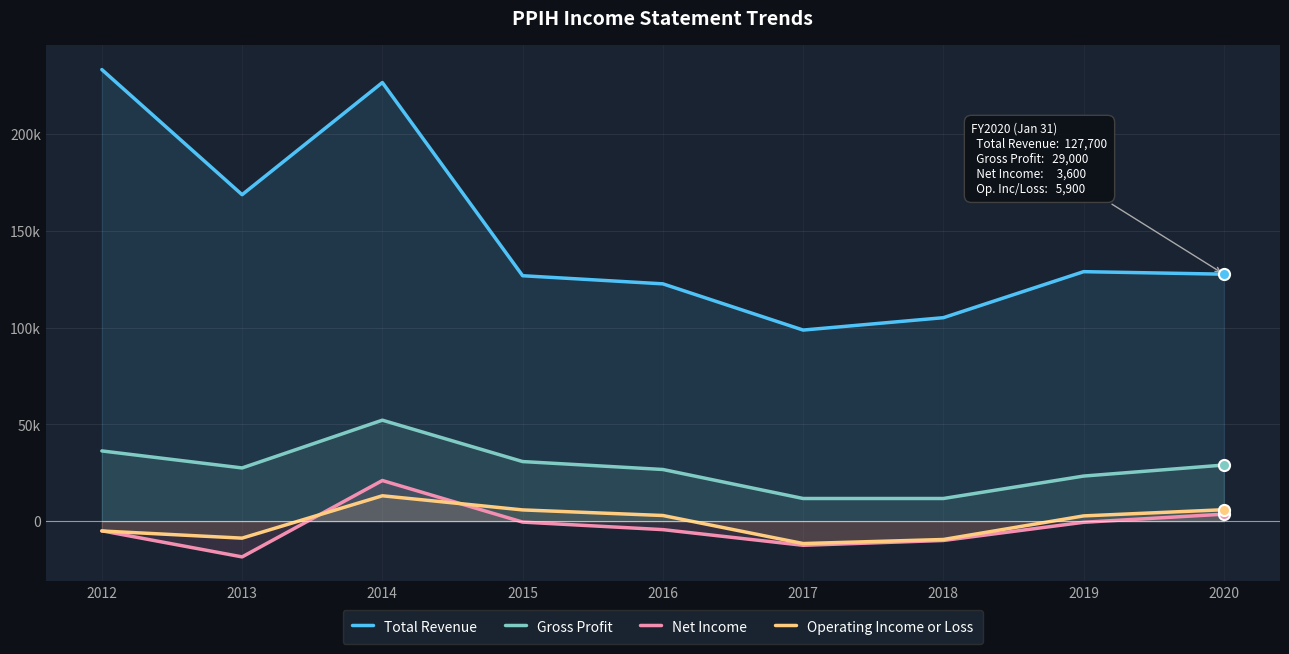

What is the value of the Net Income point at the 7th from the left?

-10000